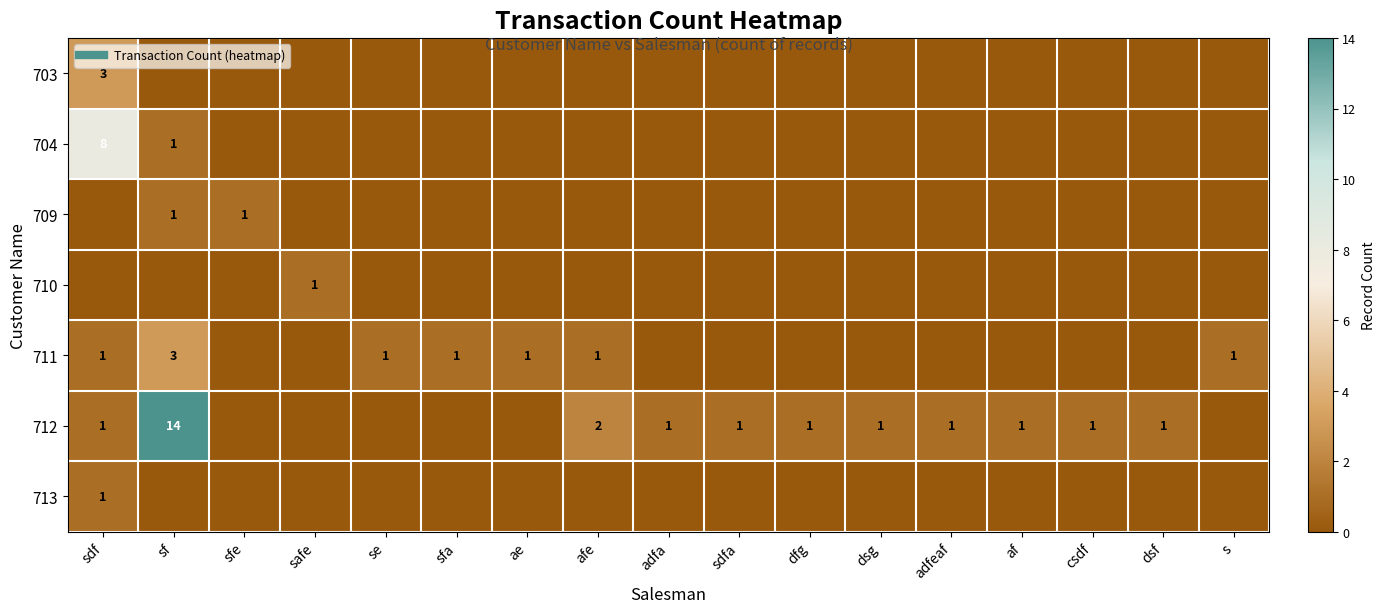

What is the sum of all 711 values?

9